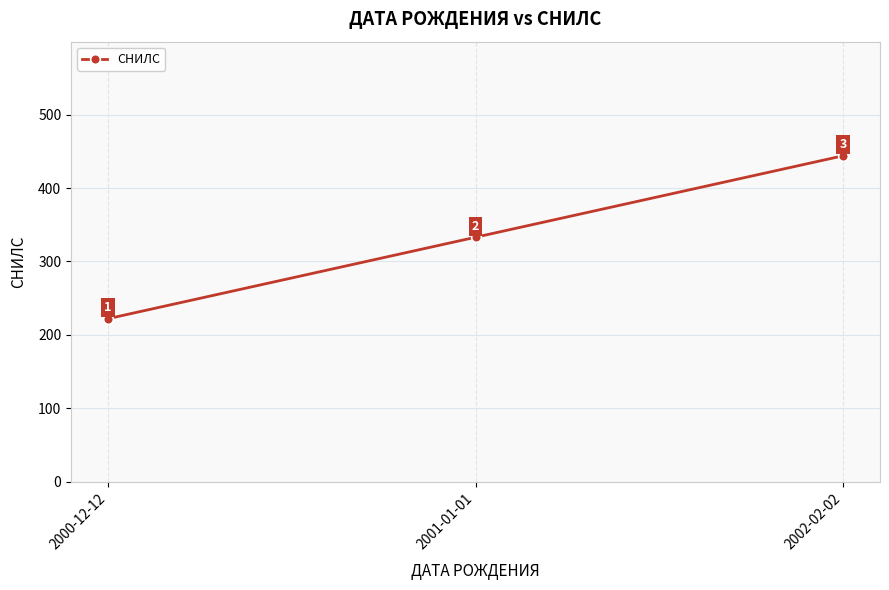

How many values are between 222 and 444?

3